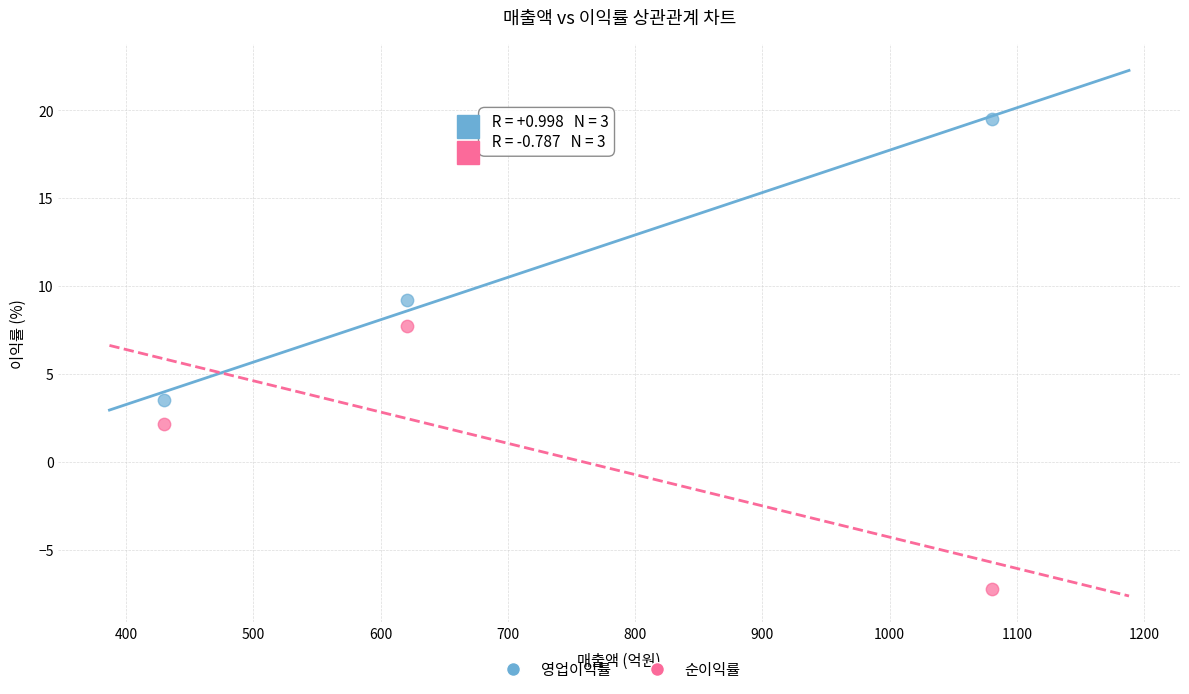

Which series reaches the maximum Y coordinate?

영업이익률